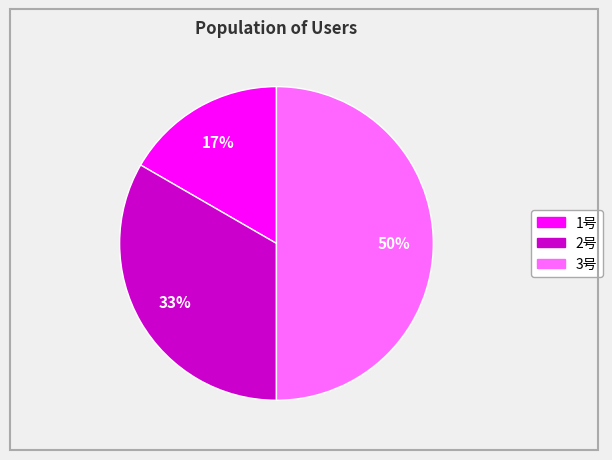

What is the ratio of the value at 1号 to the value at 2号?

0.5